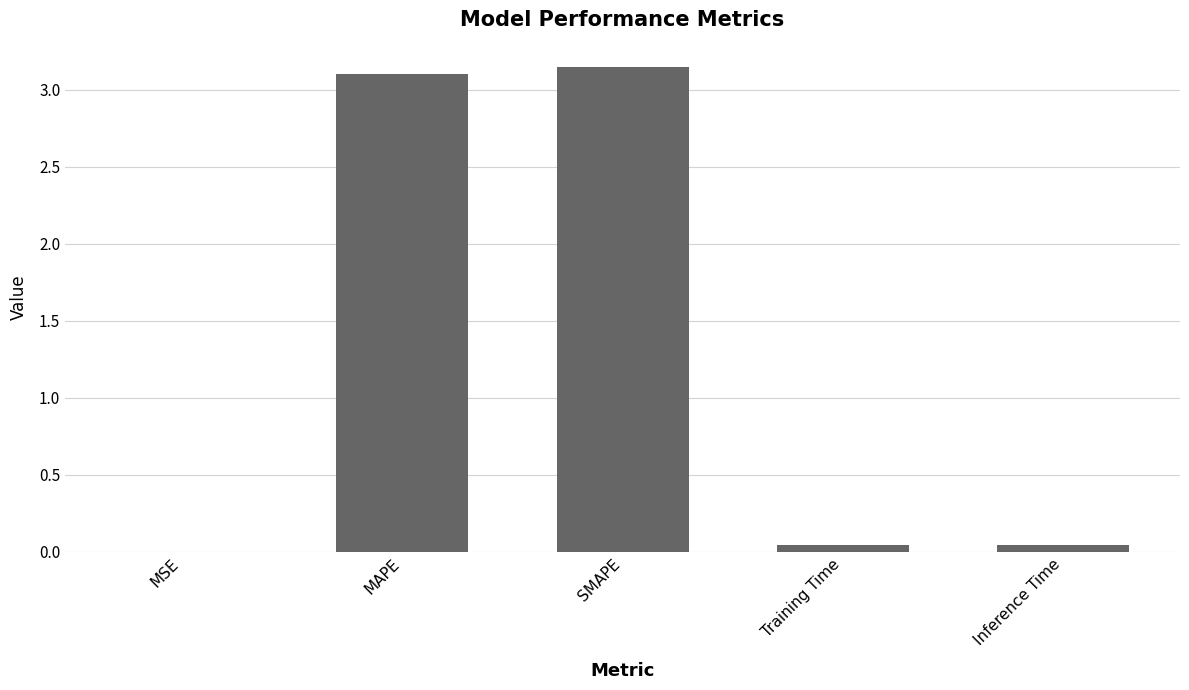

The value at SMAPE is 4.9. True or false?

False